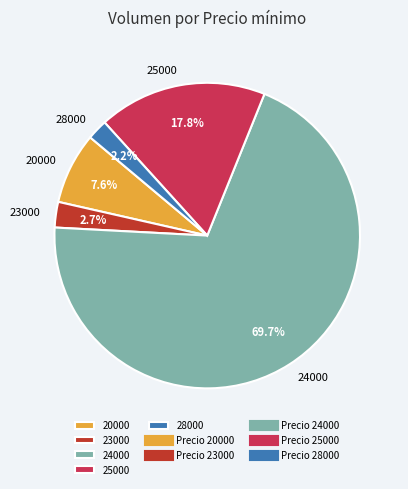

Does 24000 account for over 50% of the chart?

Yes